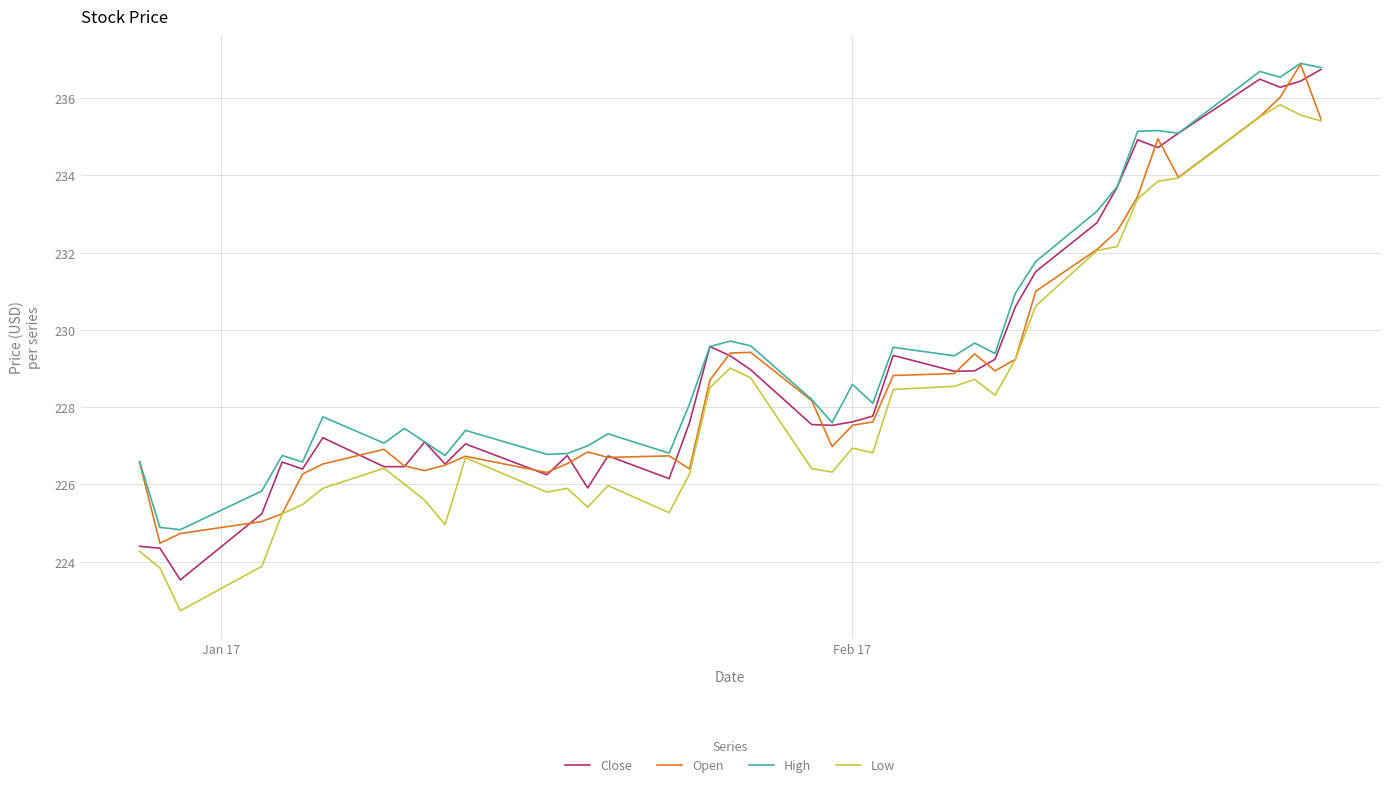

How many values in the High series are below 228?

18